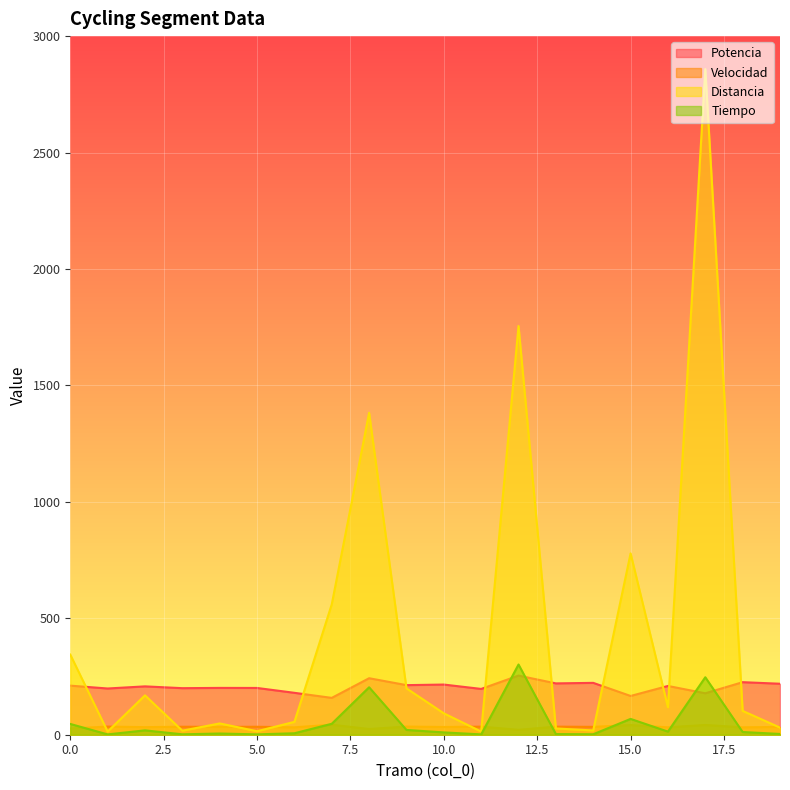

What is the total value across all series at 6?

273.2